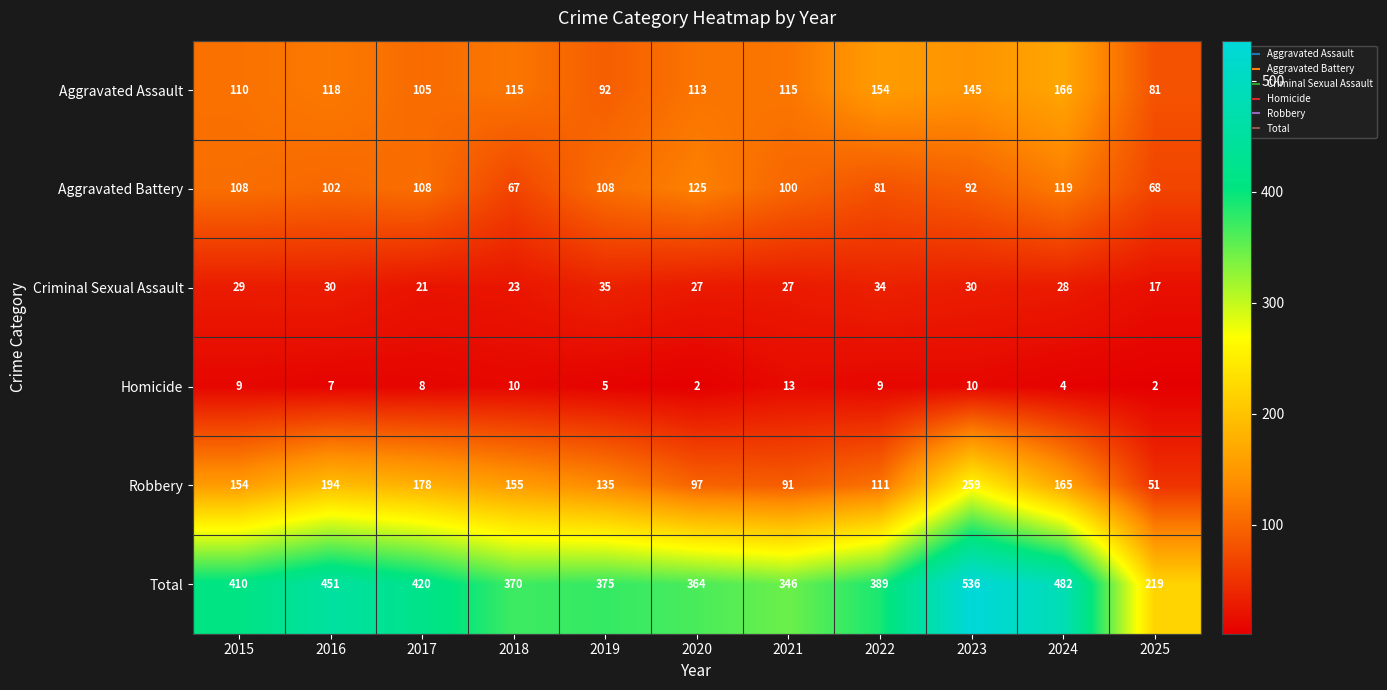

The Total series shows 375 at 2019. True or false?

True